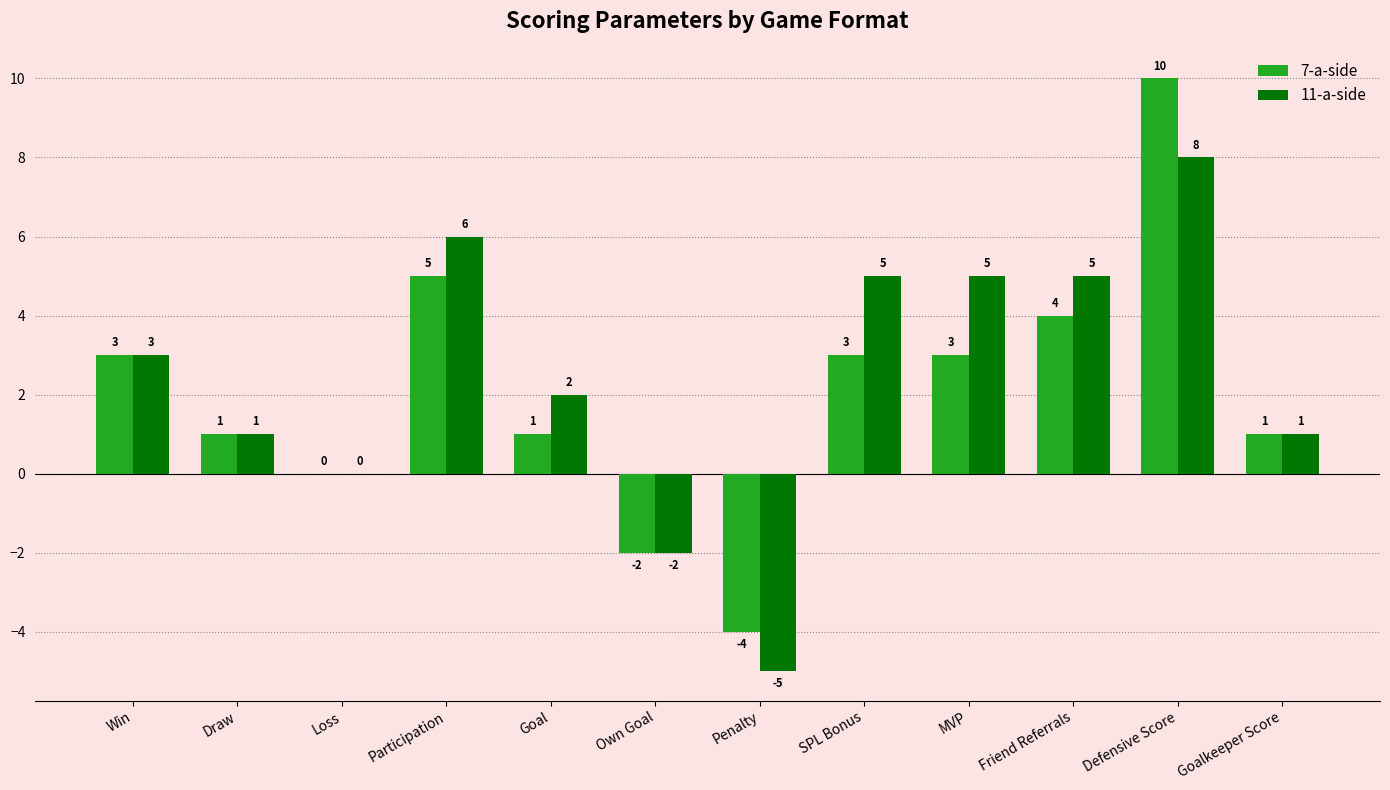

How many categories are shown in the chart?

12